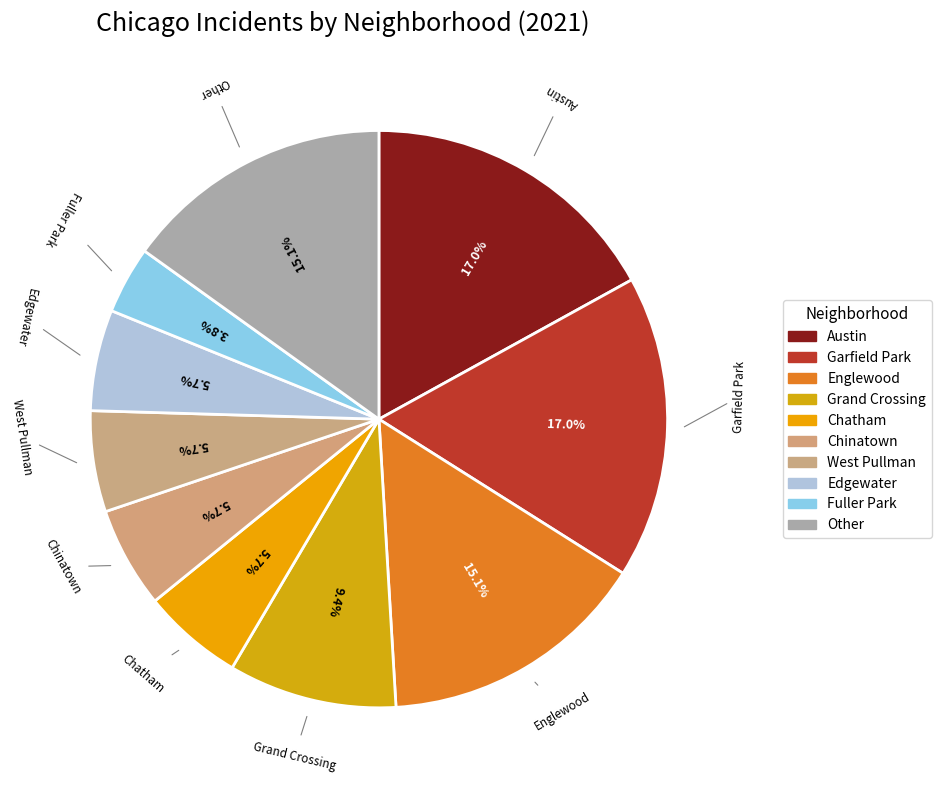

How many segments does this pie chart have?

10